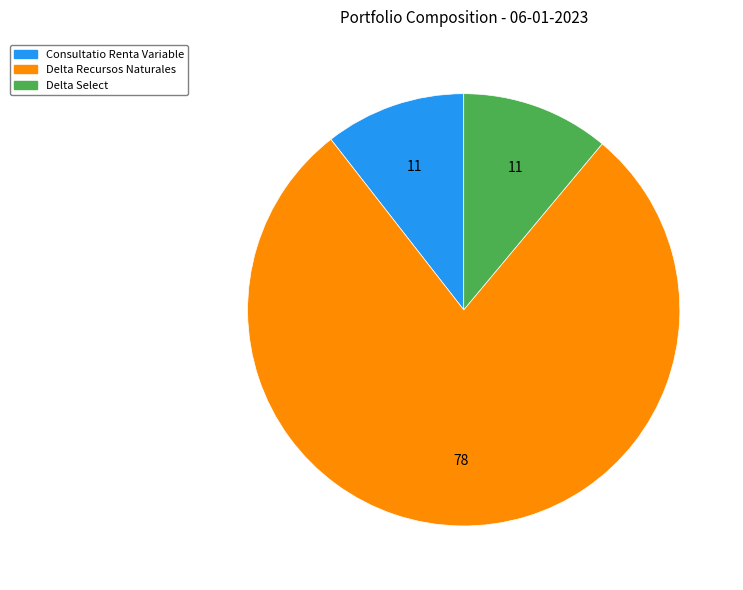

Count the number of slices in the pie.

3